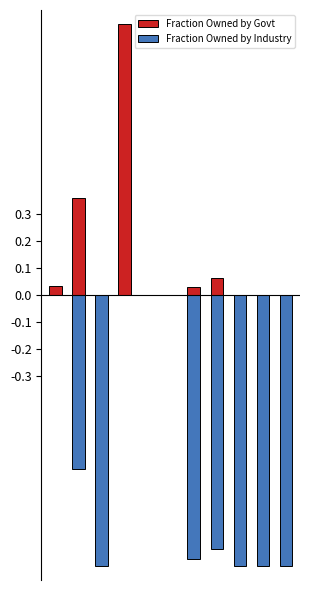

List the series in order of their overall mean, lowest first.

Fraction Owned by Industry, Fraction Owned by Govt